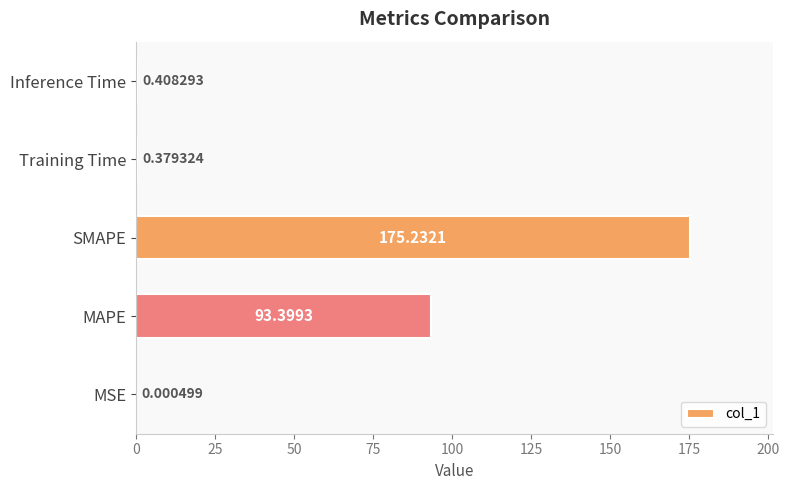

Which has a higher value, SMAPE or Training Time?

SMAPE